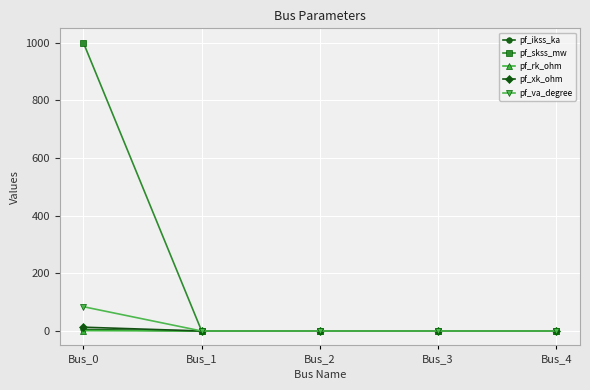

Which series has the largest total across all categories?

pf_skss_mw